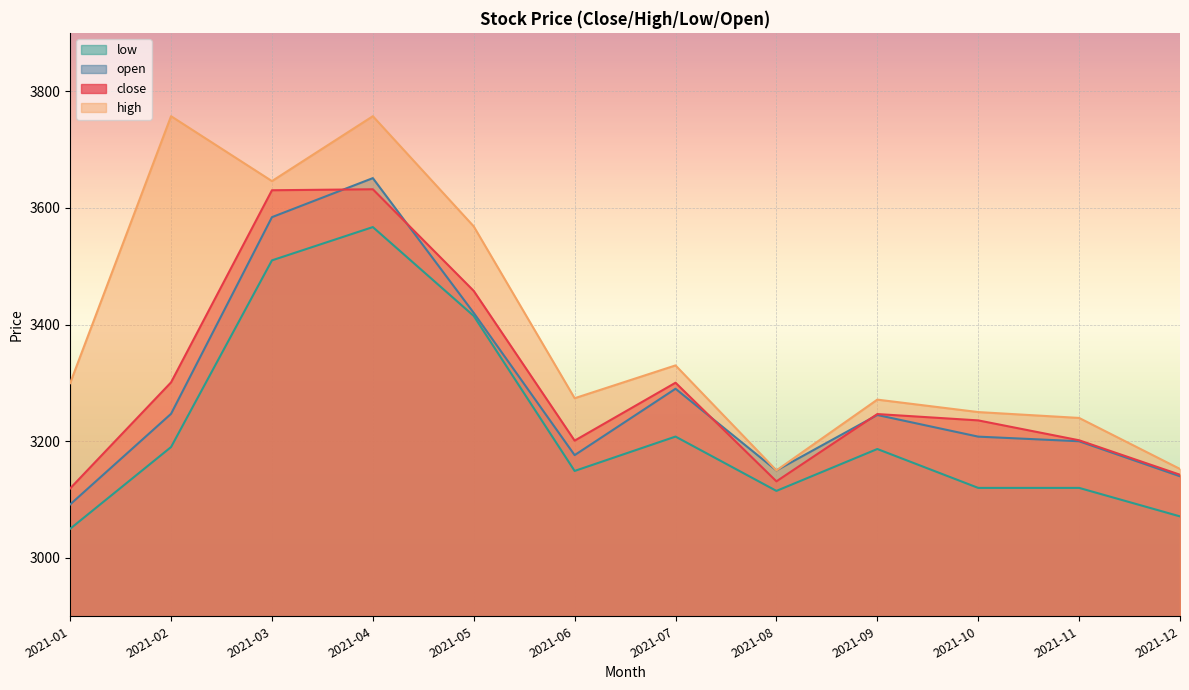

True or false: low and high intersect in this chart.

False